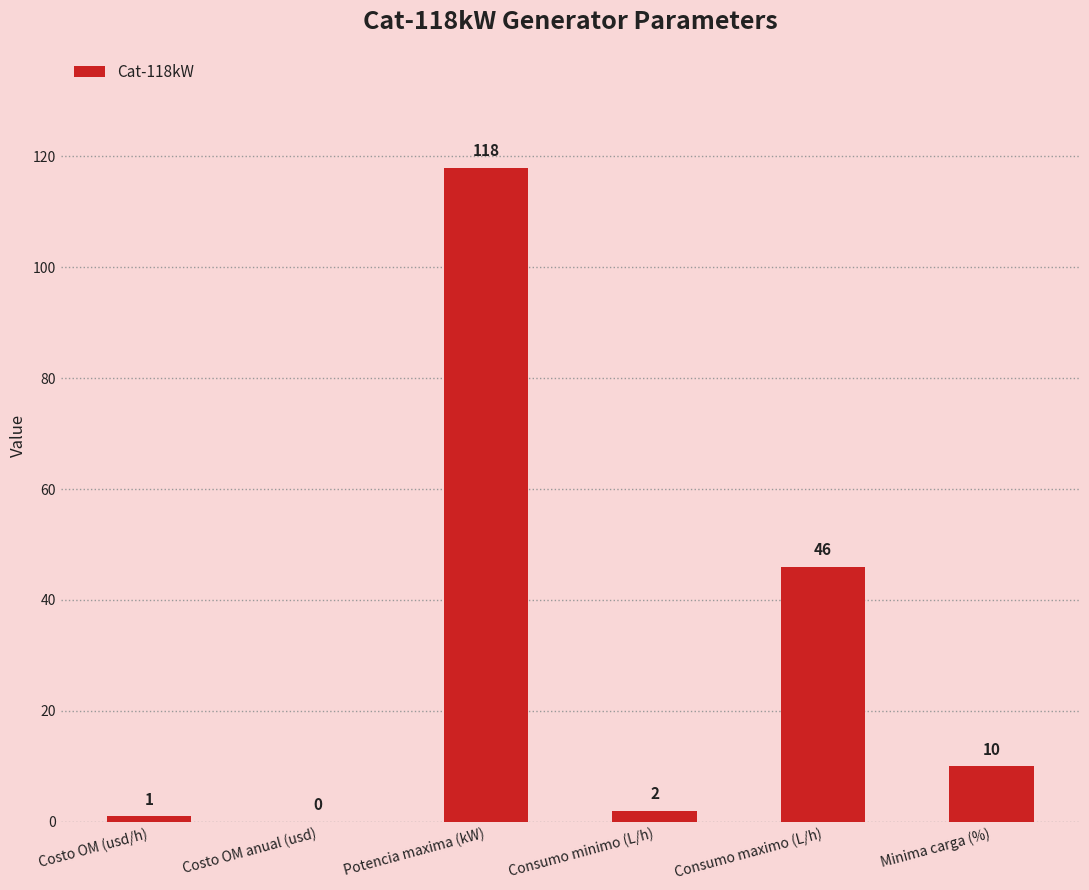

What is the sum of the values at Consumo minimo (L/h) and Consumo maximo (L/h)?

48